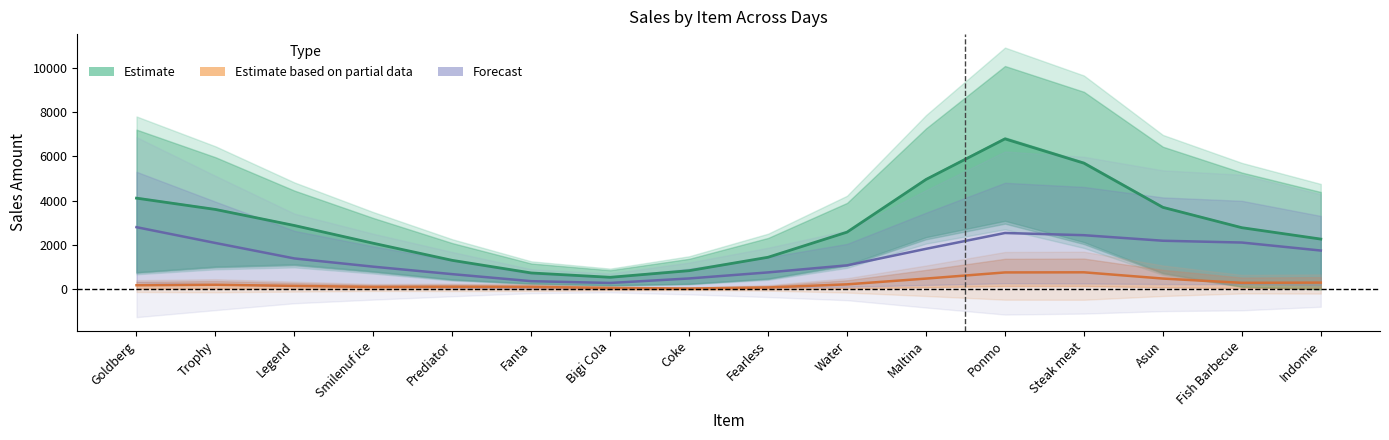

Count the number of data series in this chart.

3